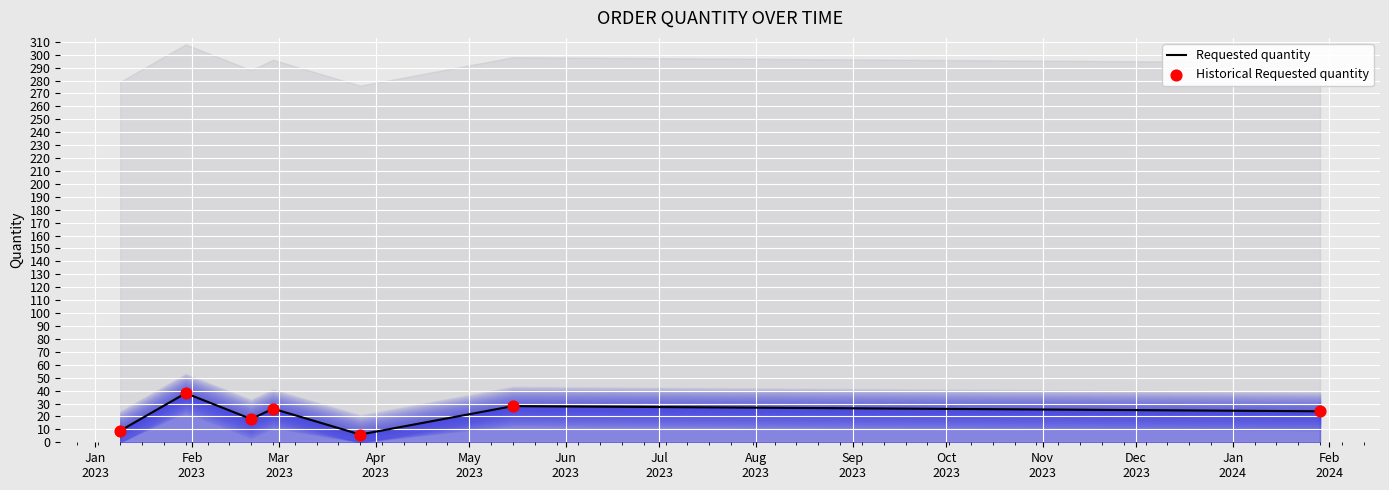

At how many categories does at least one series exceed 6?

6